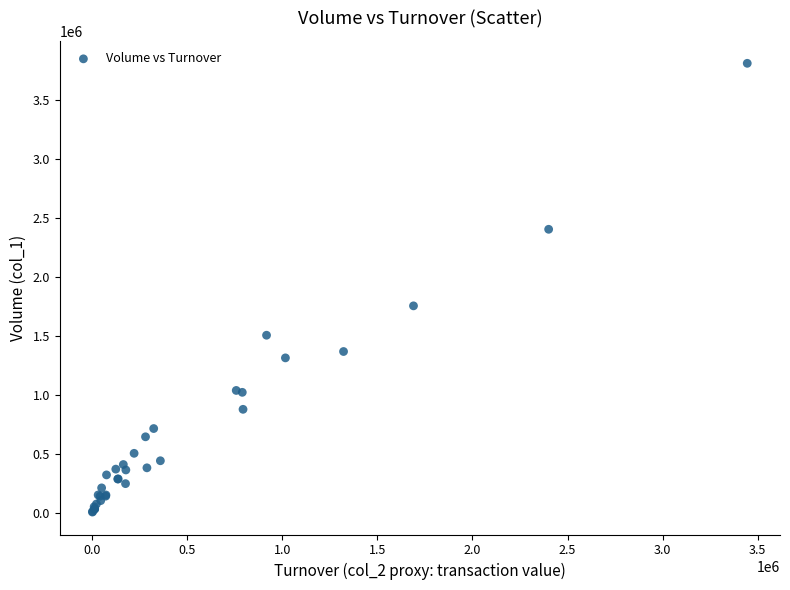

What Y value in the scatter plot is closest to 1907000?

1753000